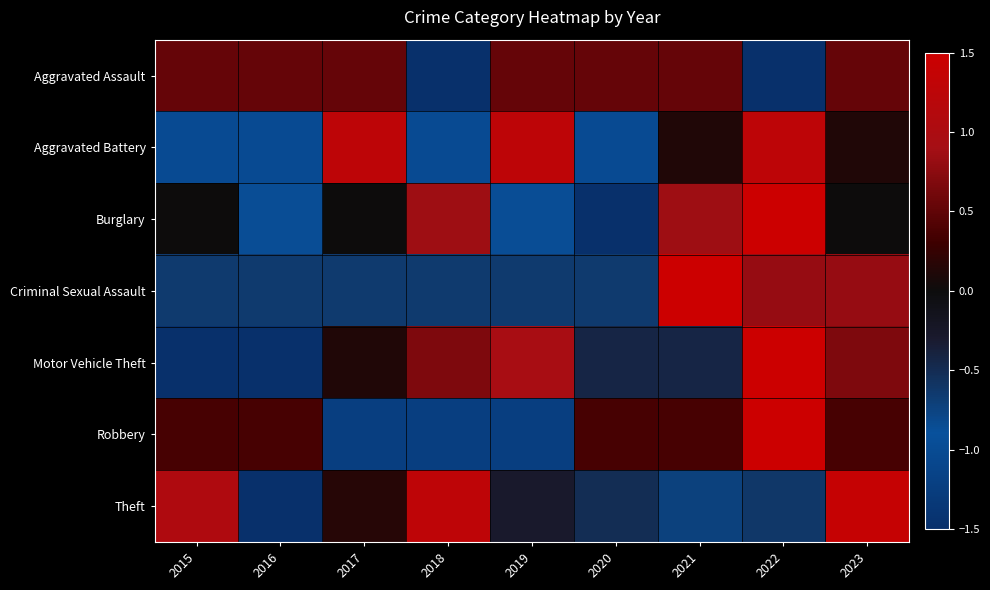

Which series has the largest range (max minus min)?

Burglary